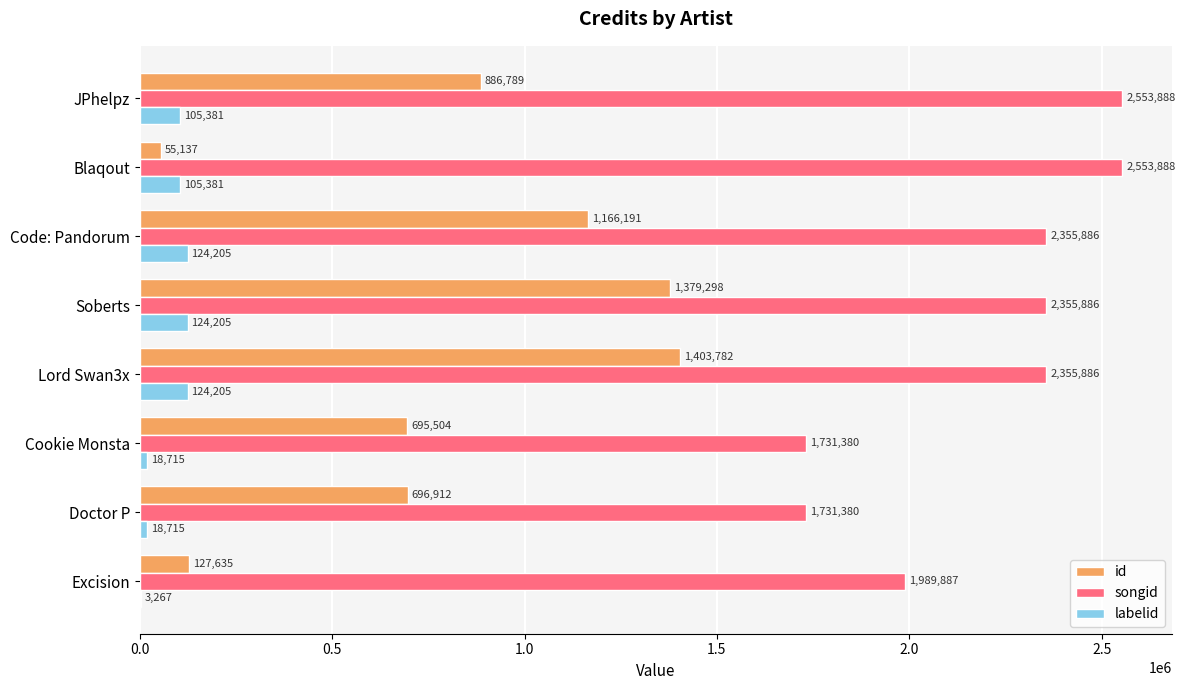

How many labelid values are between 18715 and 124205?

7